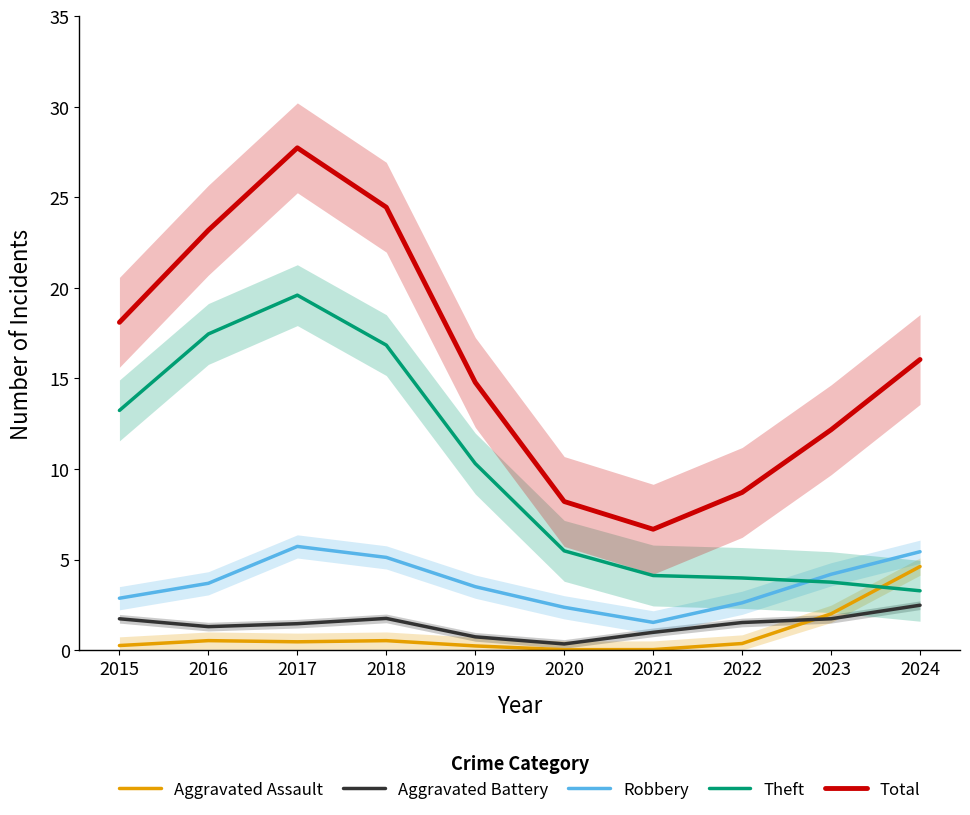

Rank the series at 2017 from highest to lowest value.

Total, Theft, Robbery, Aggravated Battery, Aggravated Assault